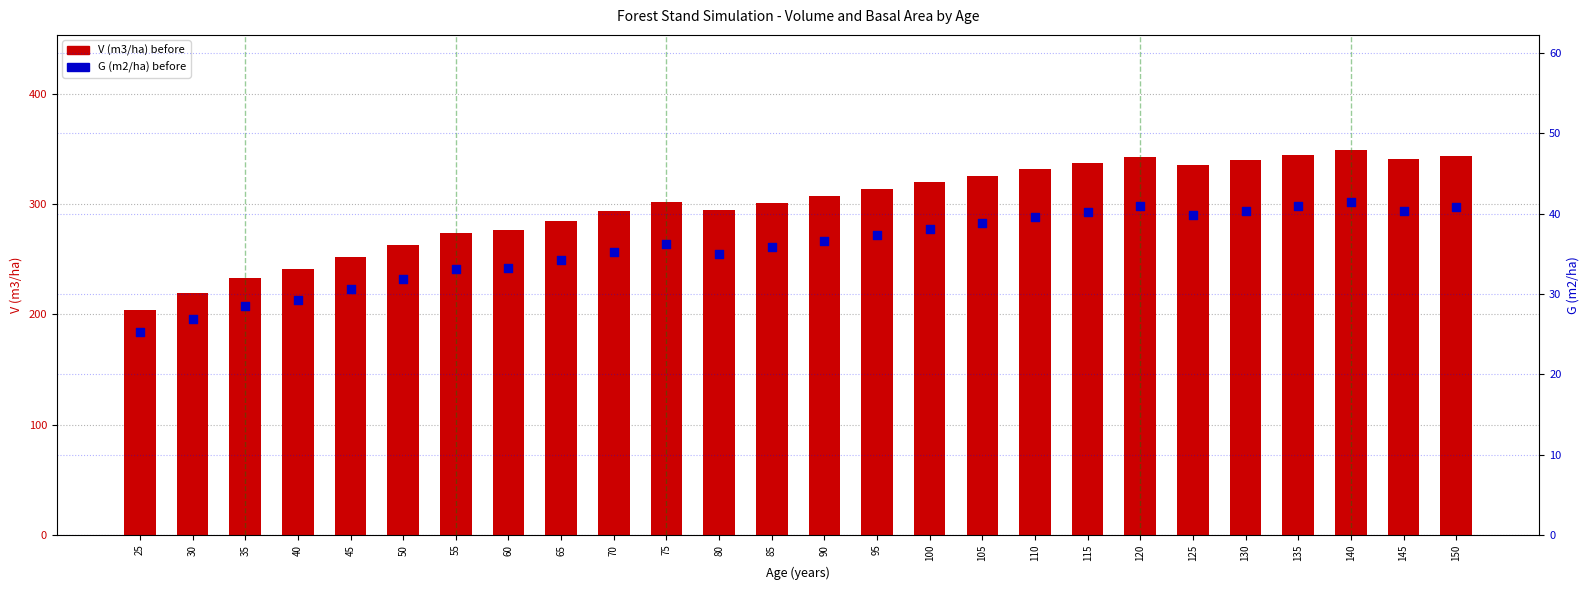

At which category is the sum across all series the highest?

140